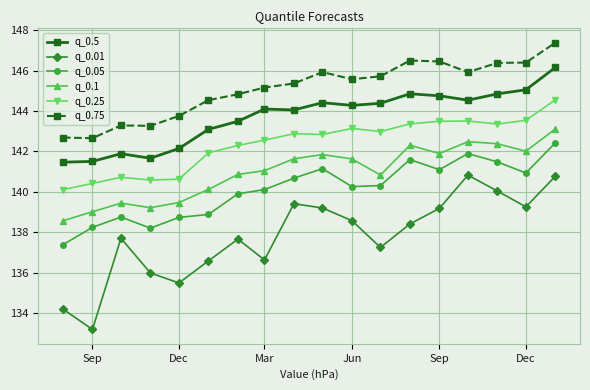

How many data points in q_0.75 are less than 145?

7